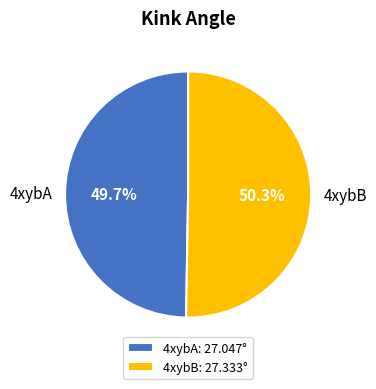

What percentage is the 4xybB slice, to the nearest percent?

50%